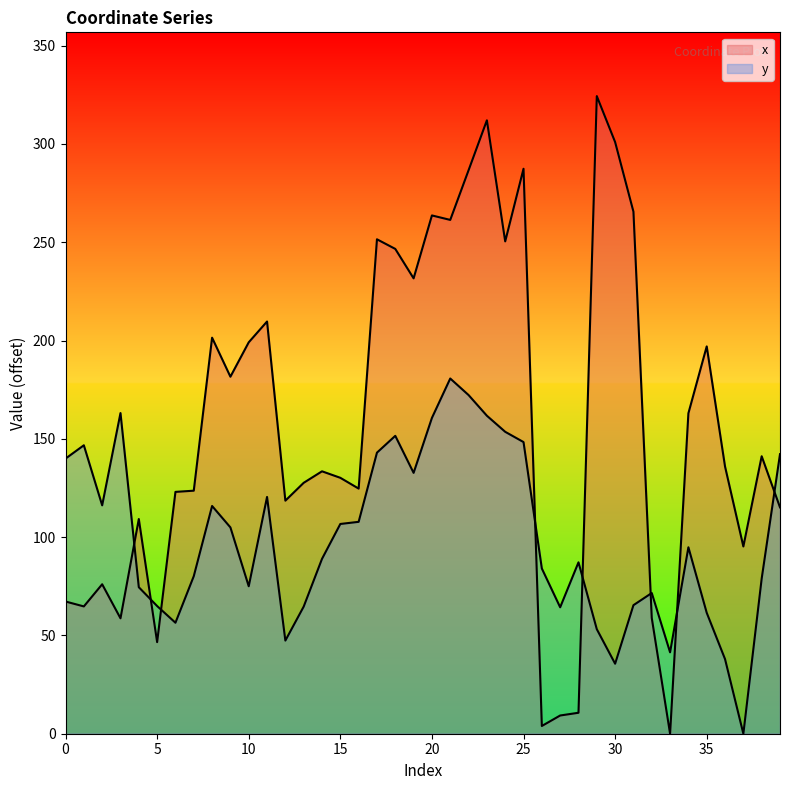

What is the sum of the y values at 32 and 16?

179.4